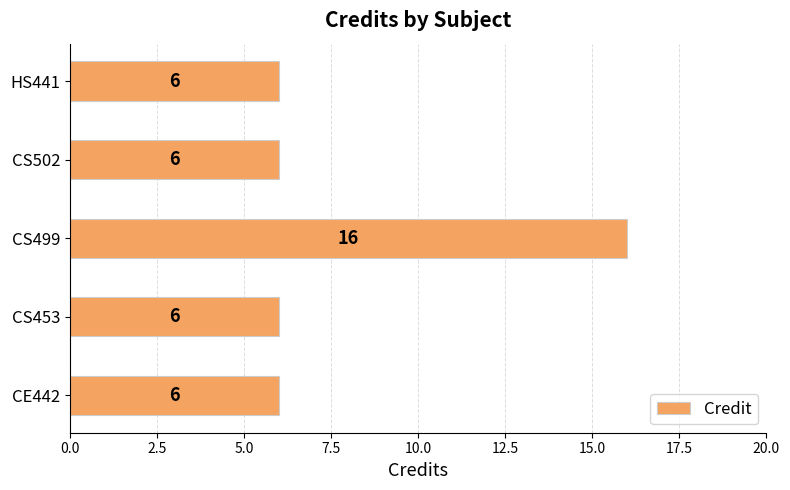

Is it true that the value at CS502 is 9?

False